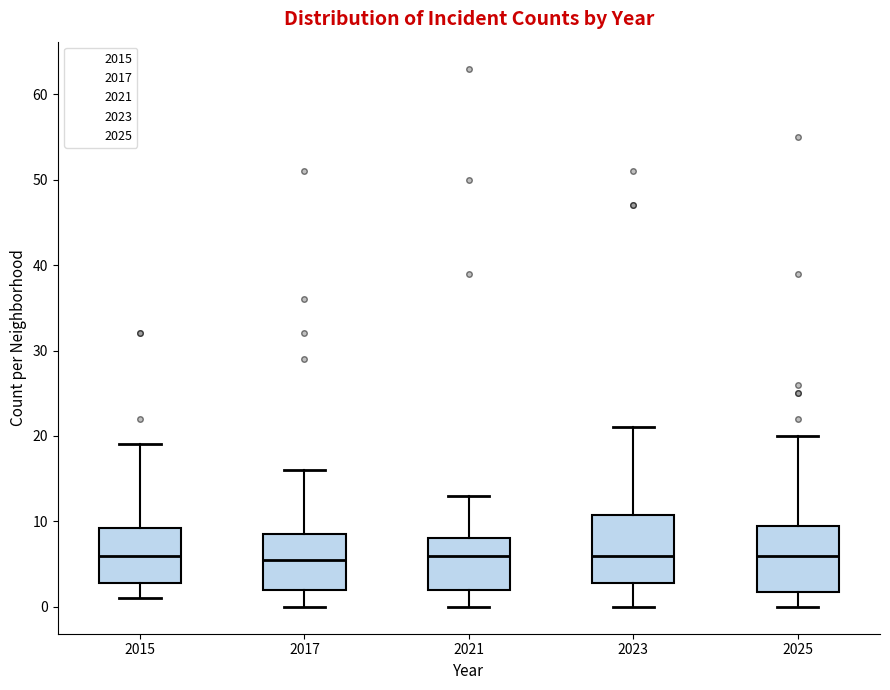

Where does the lower whisker of the box at x = 2025 end on the y-axis? The values are not printed on the chart, so give them approximately, as read against the axis.

0